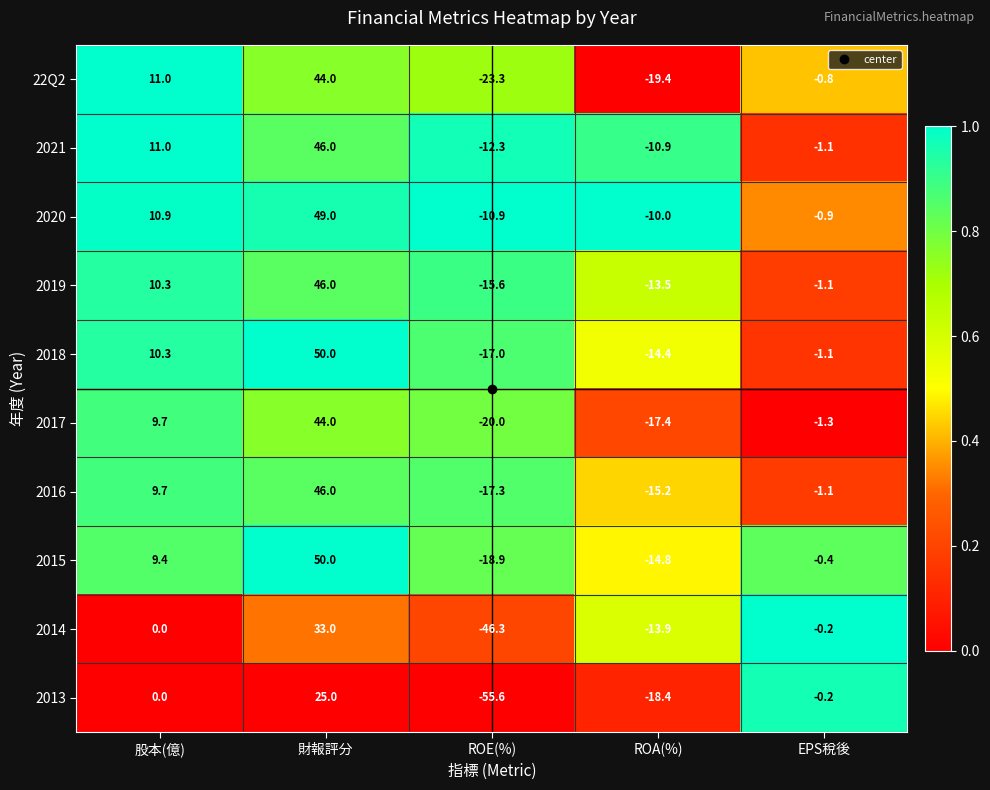

Which category has the highest value in the 2020 series?

財報評分